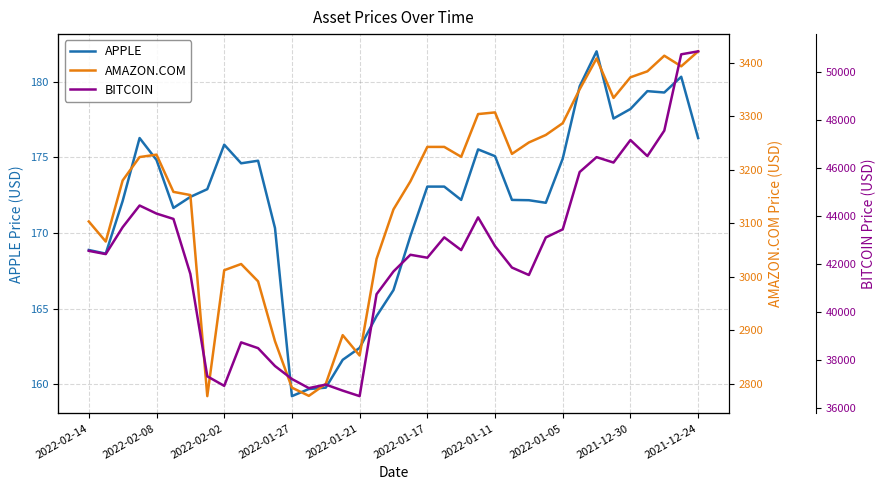

The APPLE series shows 60.0 at 2021-12-24. True or false?

False